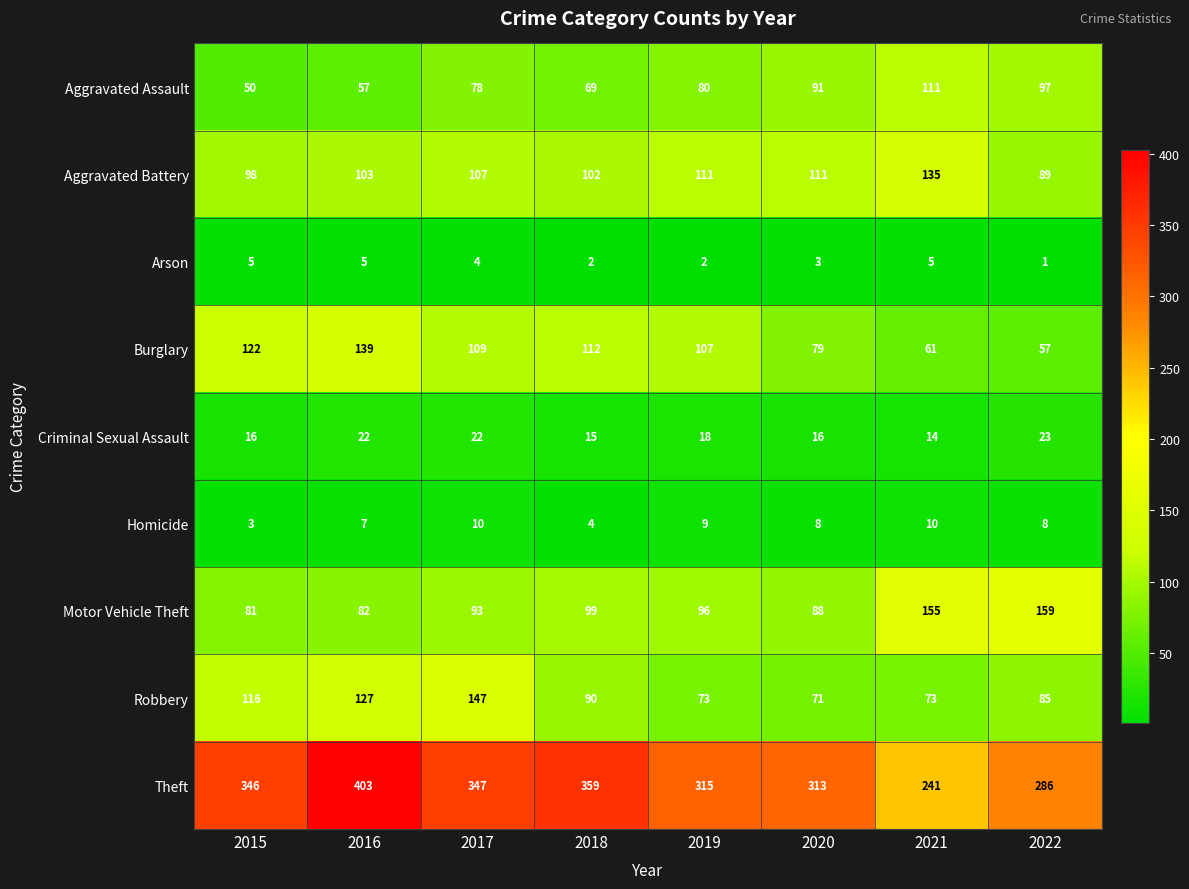

What is the spread (max minus min) of values at 2022?

285